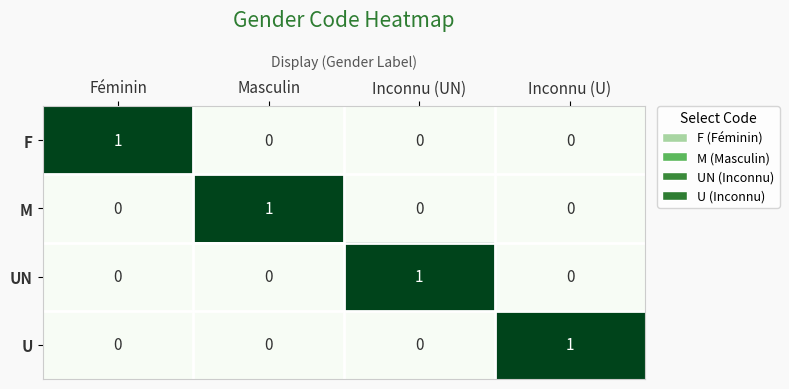

Reading left to right, extract all data points from this chart.

F: 1	0	0	0
M: 0	1	0	0
UN: 0	0	1	0
U: 0	0	0	1